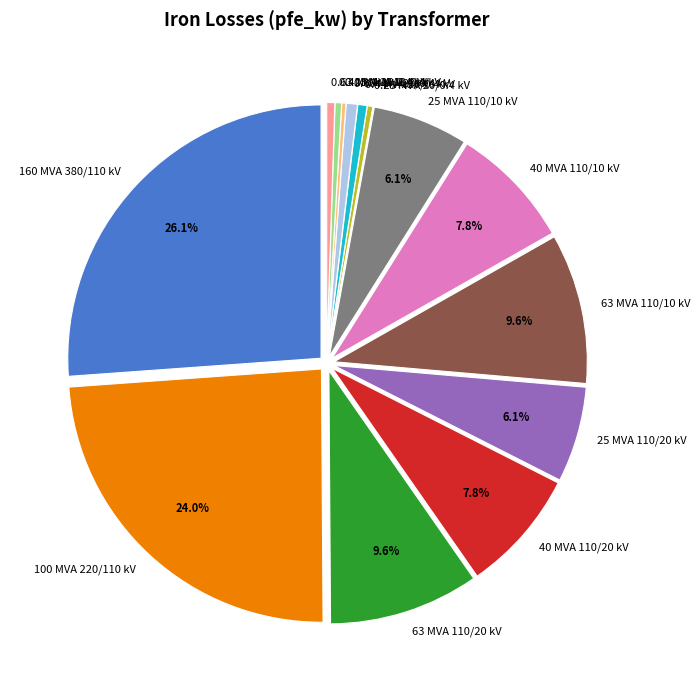

Is there a majority slice in this chart?

No